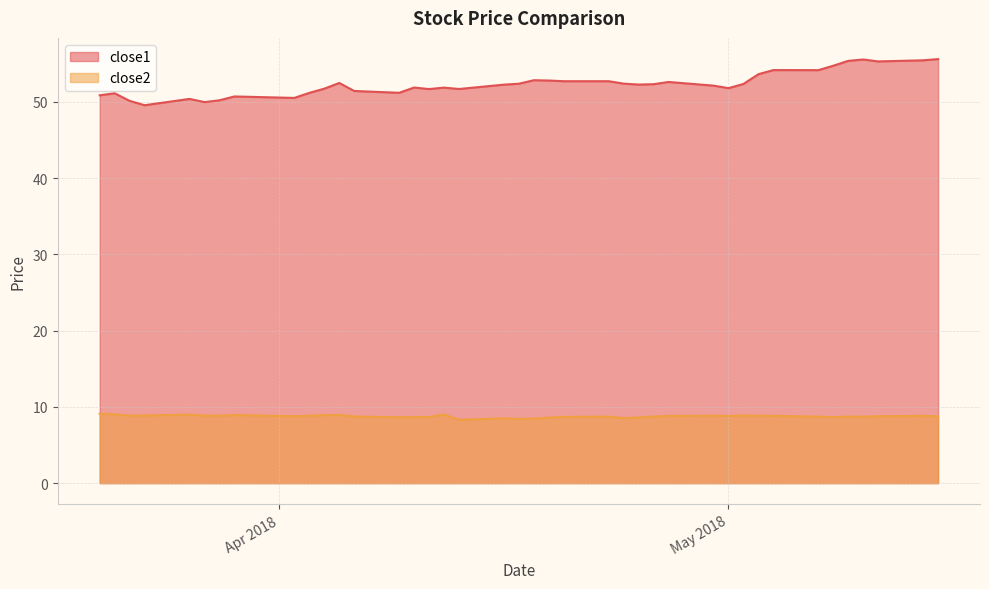

Does the chart have visible grid lines?

Yes